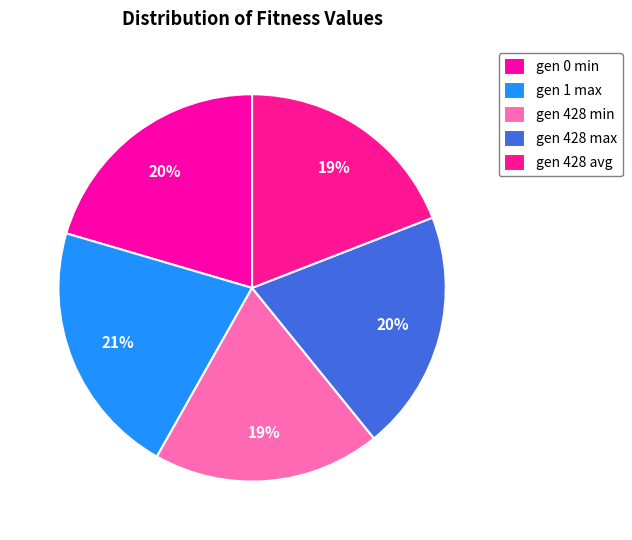

How many slices are in this pie chart?

5